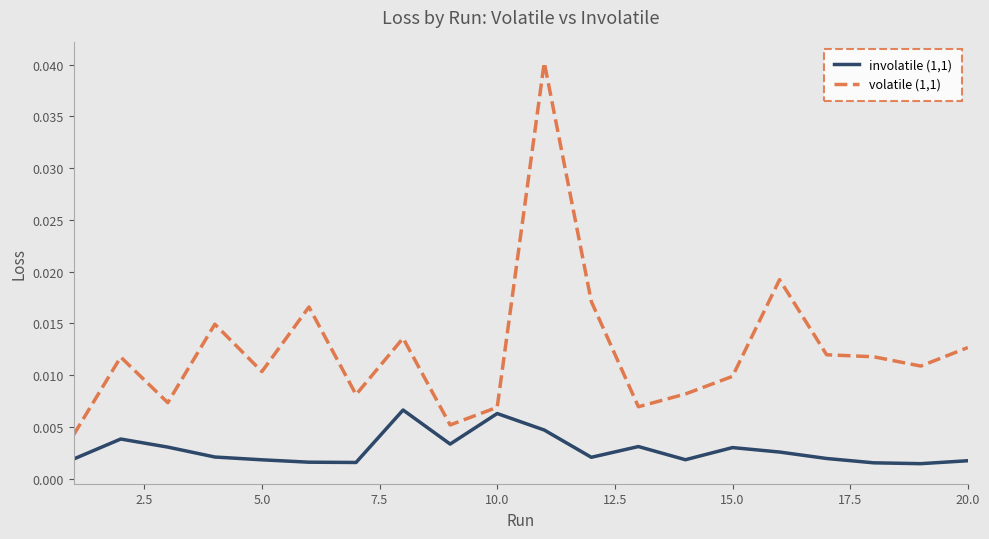

List the series in order of their peak value, lowest first.

involatile (1,1), volatile (1,1)